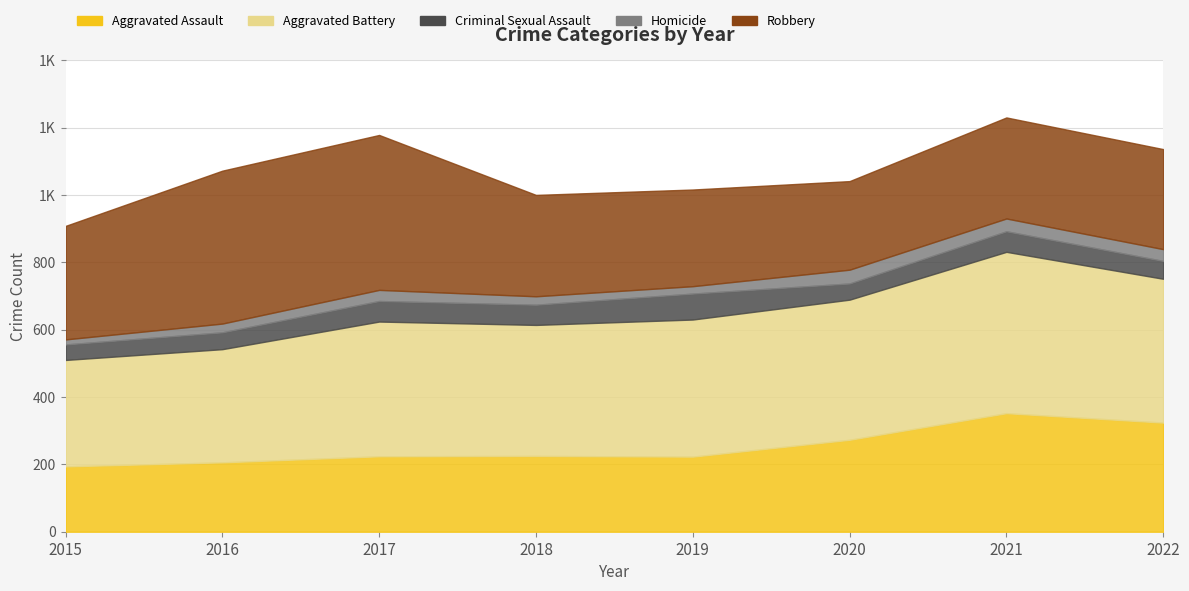

How many values in the Aggravated Battery series are below 407?

4